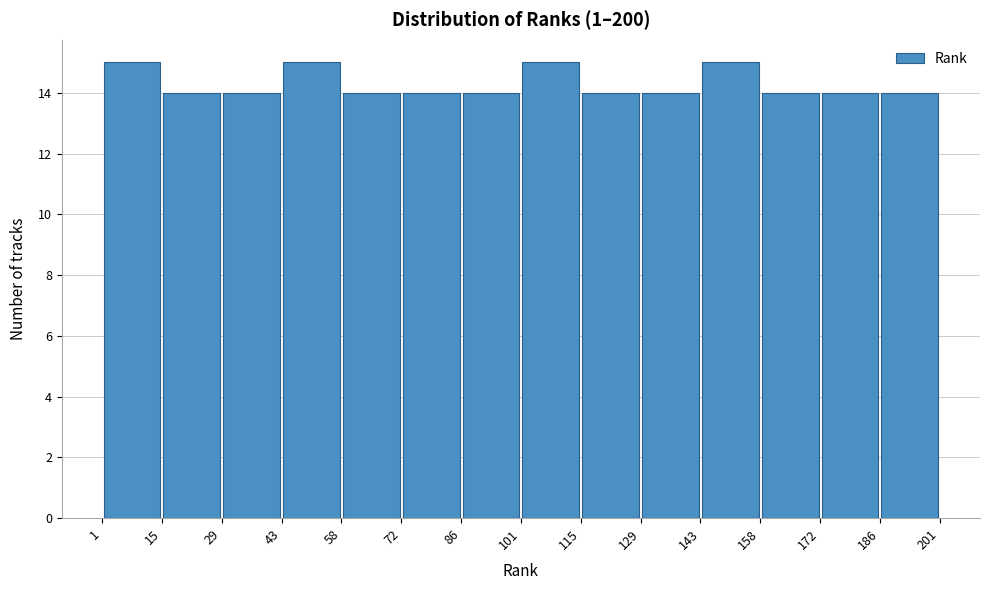

What is the height of the bar covering 101 to 115 on the x-axis? The values are not printed on the chart, so give them approximately, as read against the axis.

15